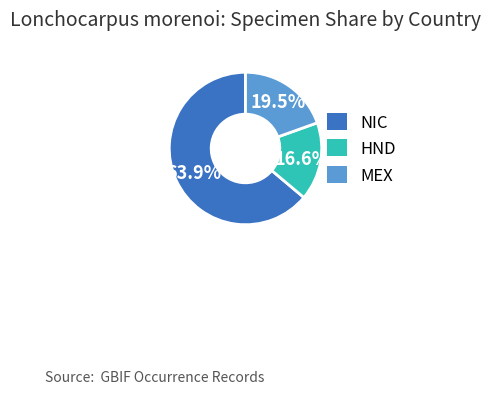

Which slice represents more than half of the pie?

NIC